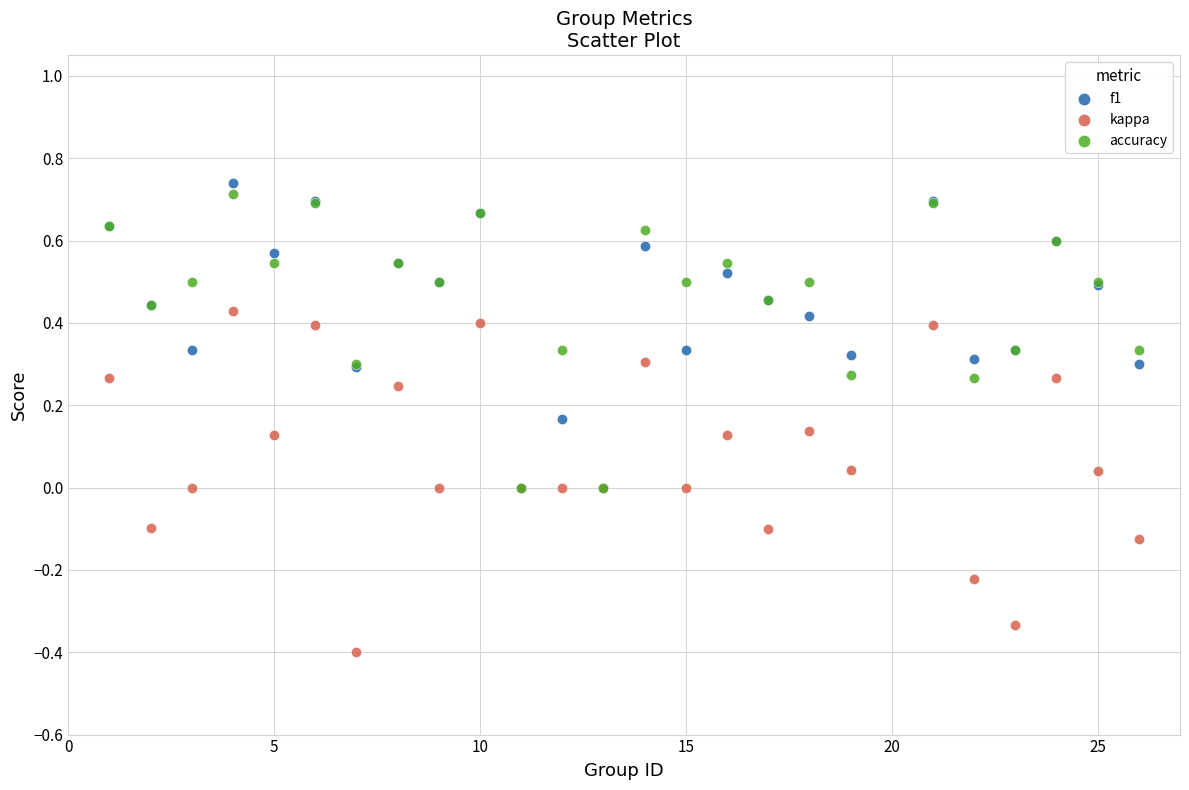

What are all the series names shown in the legend?

f1, kappa, accuracy